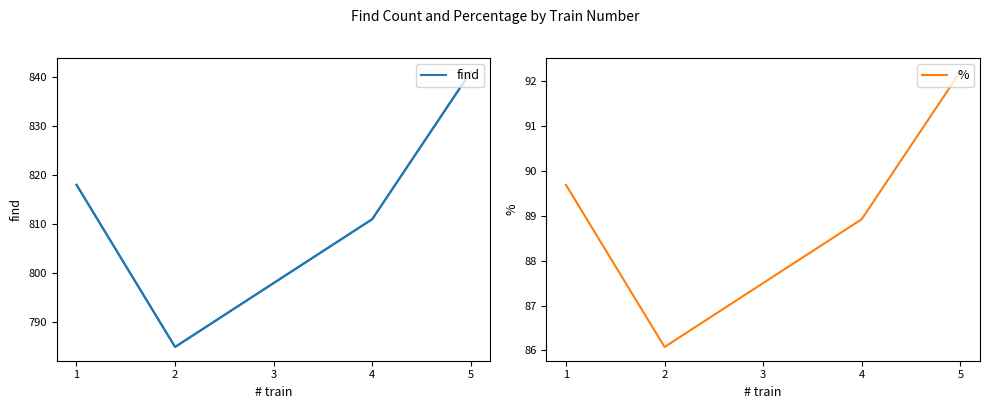

How many data points does each series have?

5